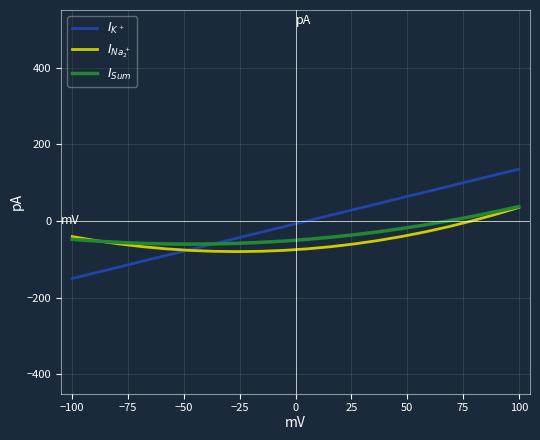

What is the smallest value displayed?

-150.0